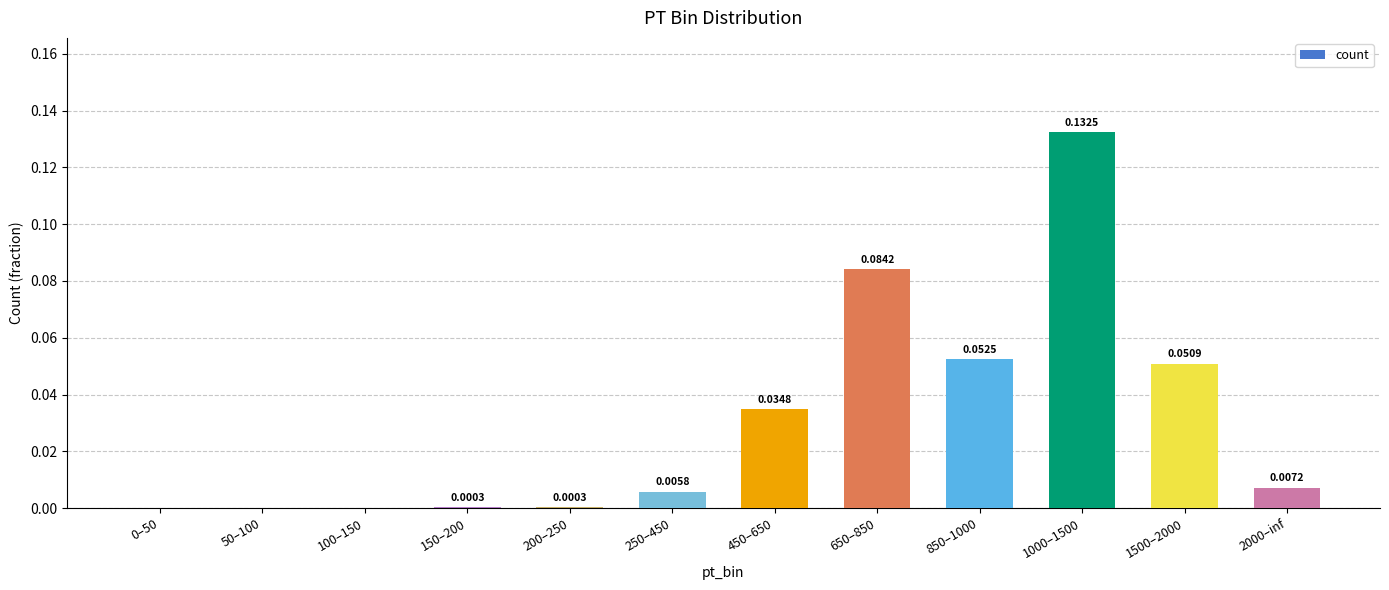

Which has a higher value, 850–1000 or 2000–inf?

850–1000